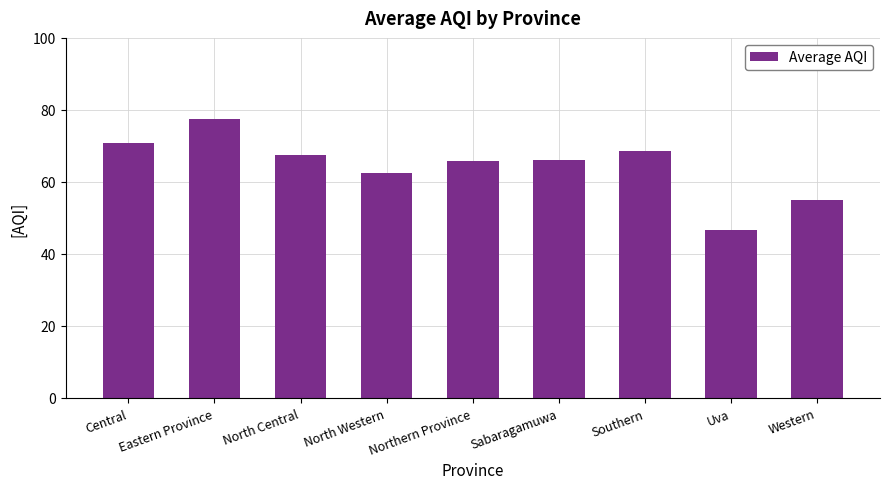

The value at North Central is 28.3. True or false?

False